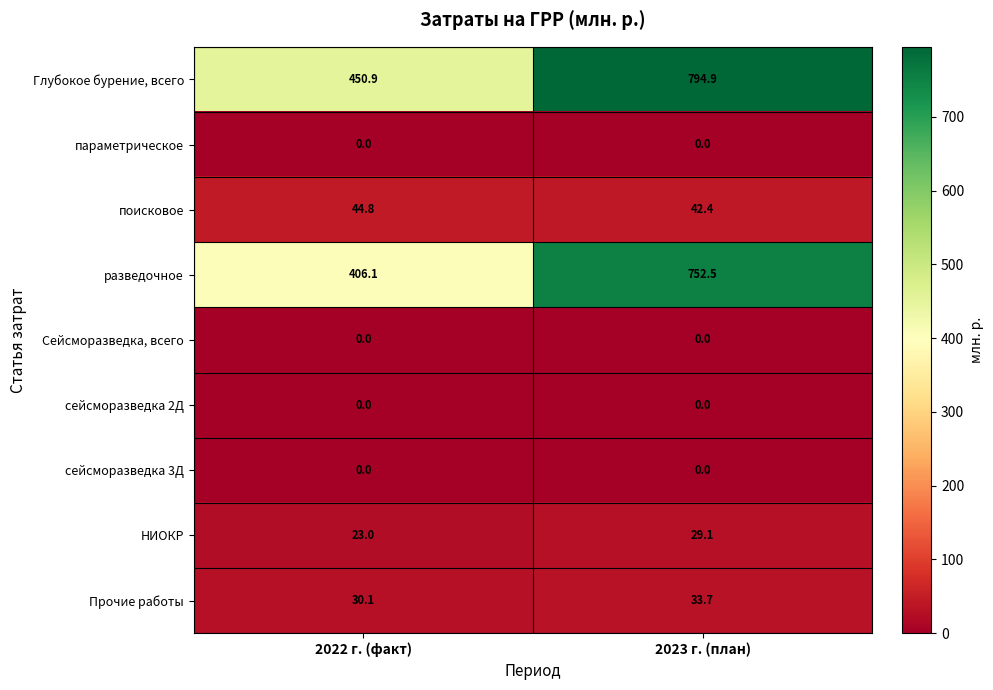

What is the difference between the highest and lowest values at 2022 г. (факт)?

450.9